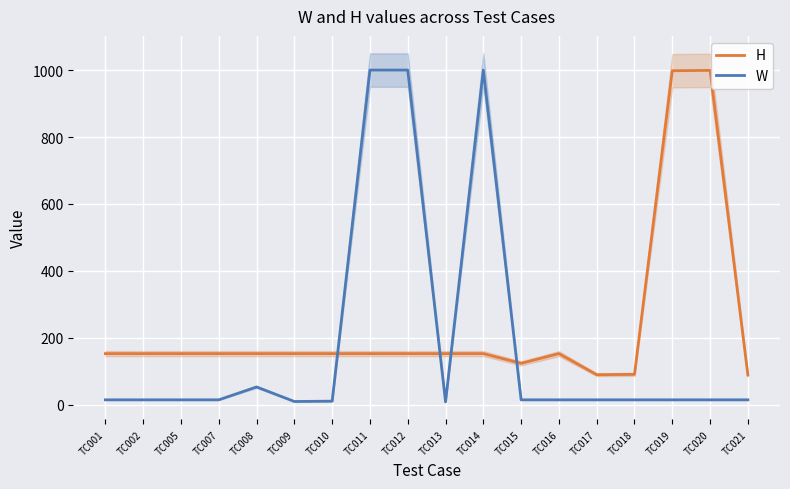

At which label is W closest to 504?

TC008